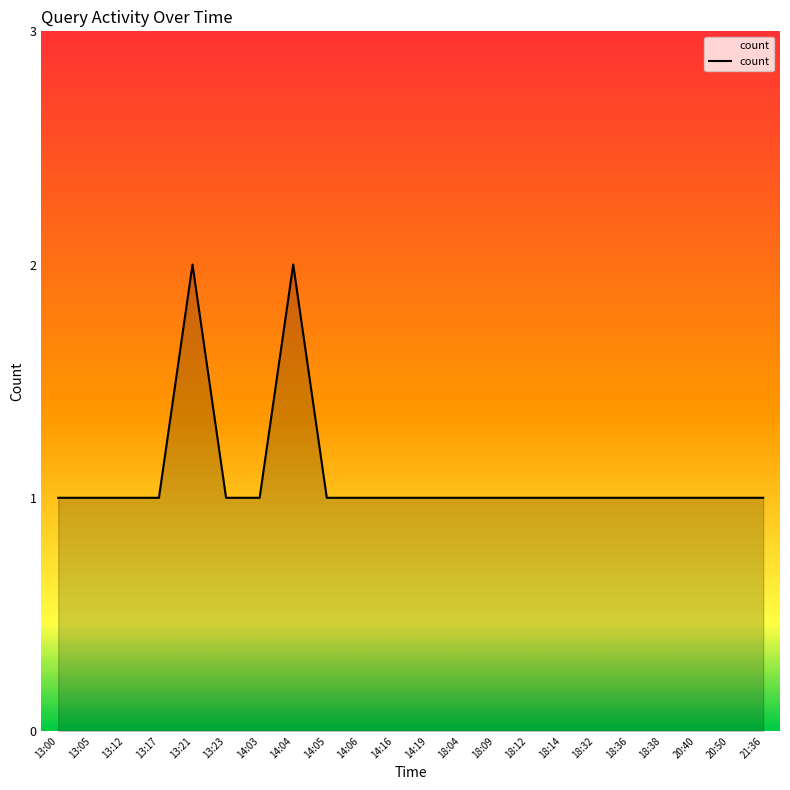

What position from the right is 20:50?

2